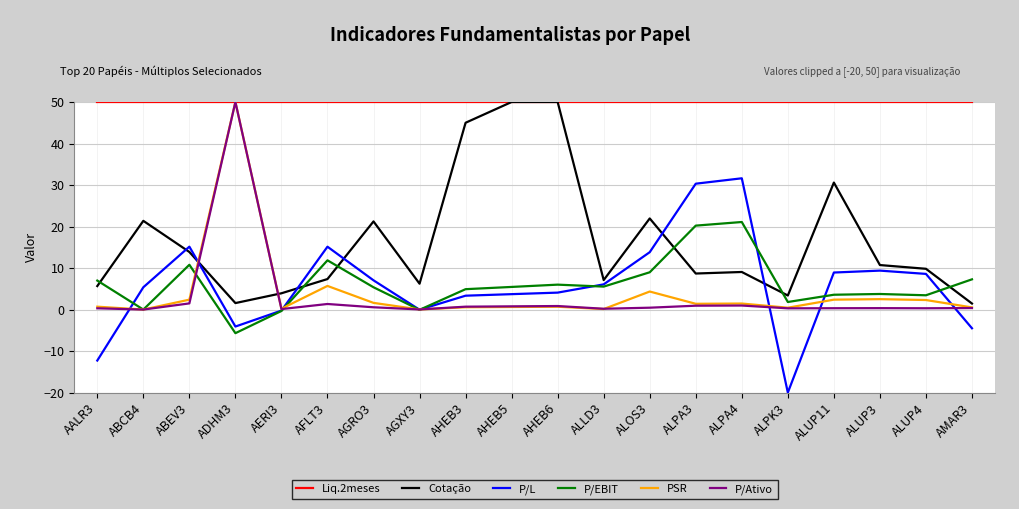

Is it true that P/L equals 8.6 at ALUP4?

True